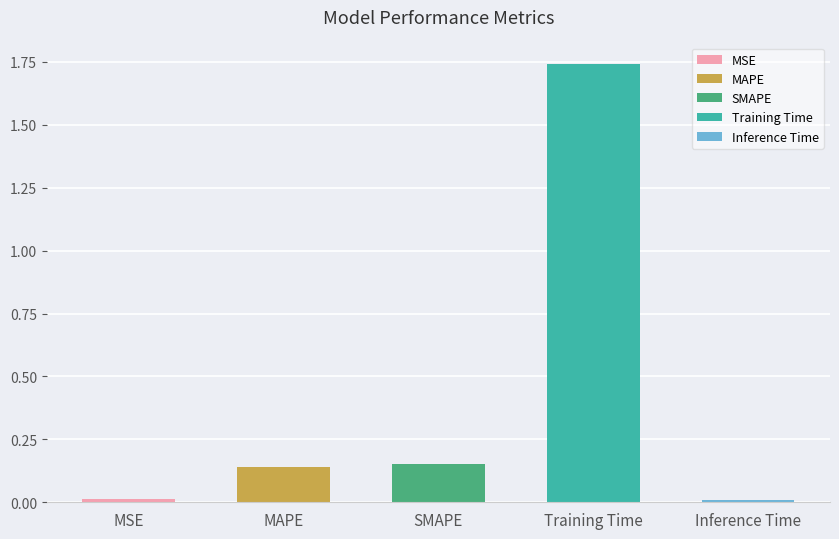

What is the greatest value displayed?

1.7